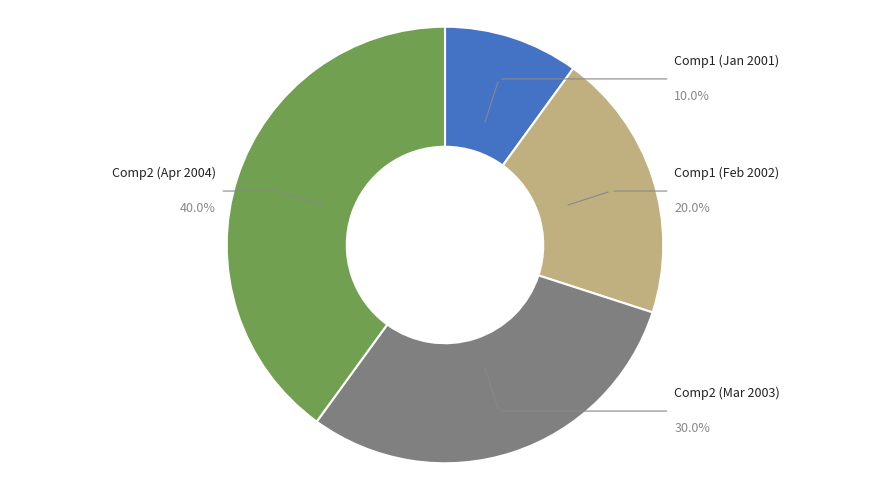

Is from_competition=2, date=3/3/2003 the majority of the pie?

No